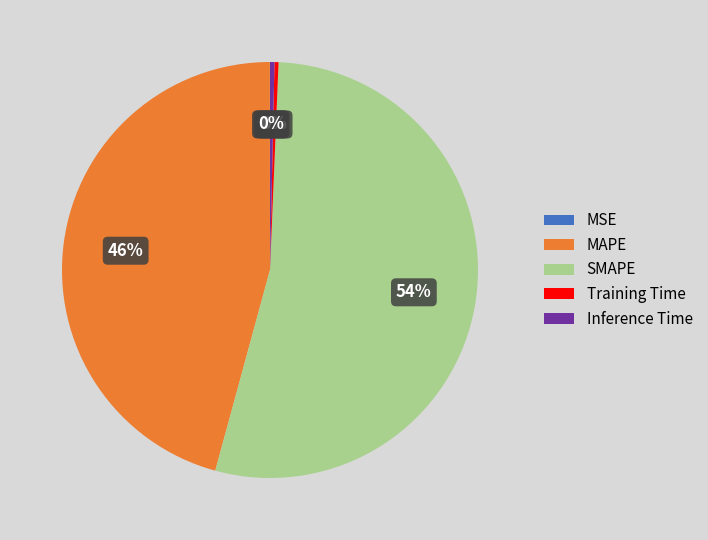

Which slice is the largest?

SMAPE